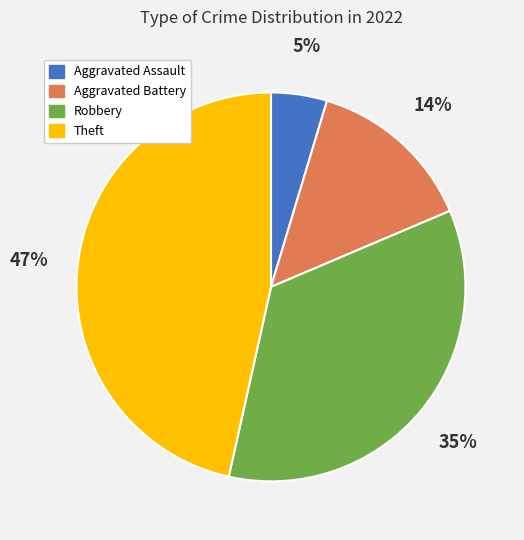

To the nearest percent, what is the difference between the largest and smallest slice percentages?

42%